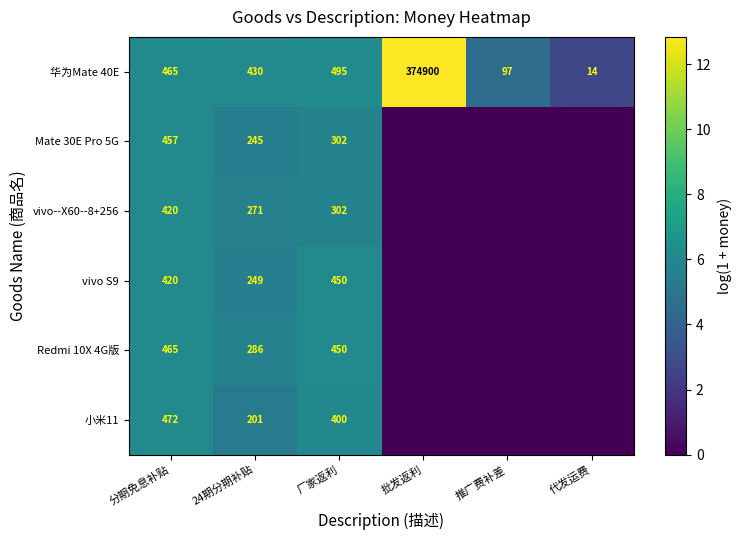

What is the difference between the 华为Mate 40E values at 代发运费 and 推广费补差?

83